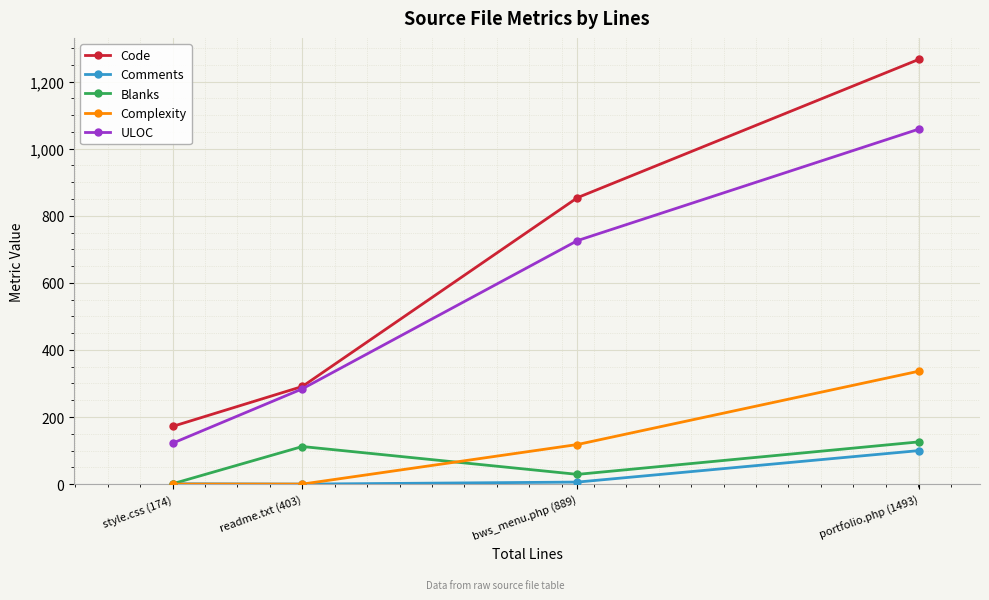

What is the spread (max minus min) of values at portfolio.php (1493)?

1167